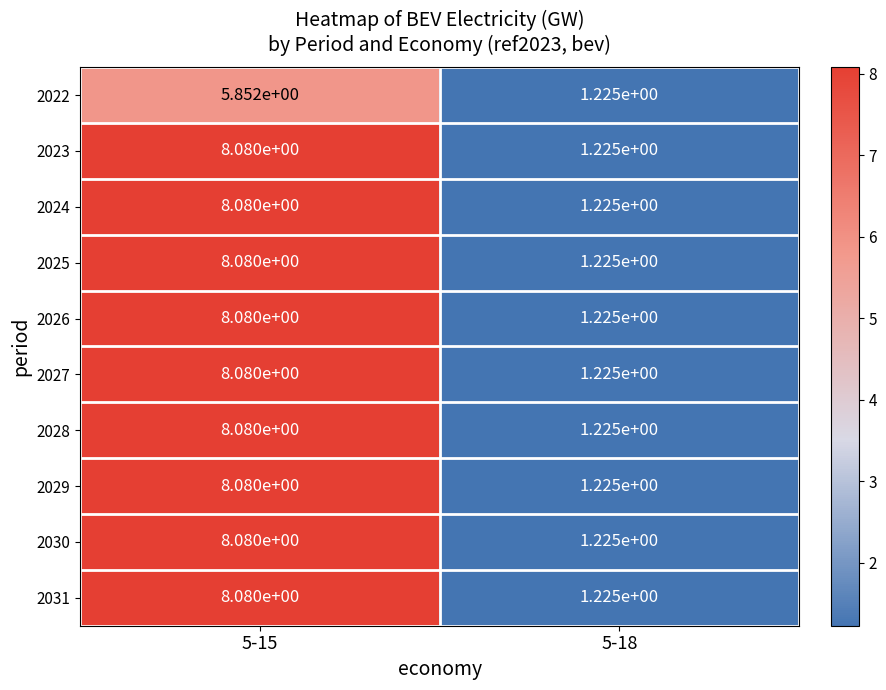

Is the value of 2028 at 5-15 greater than the value of 2027 at 5-18?

Yes